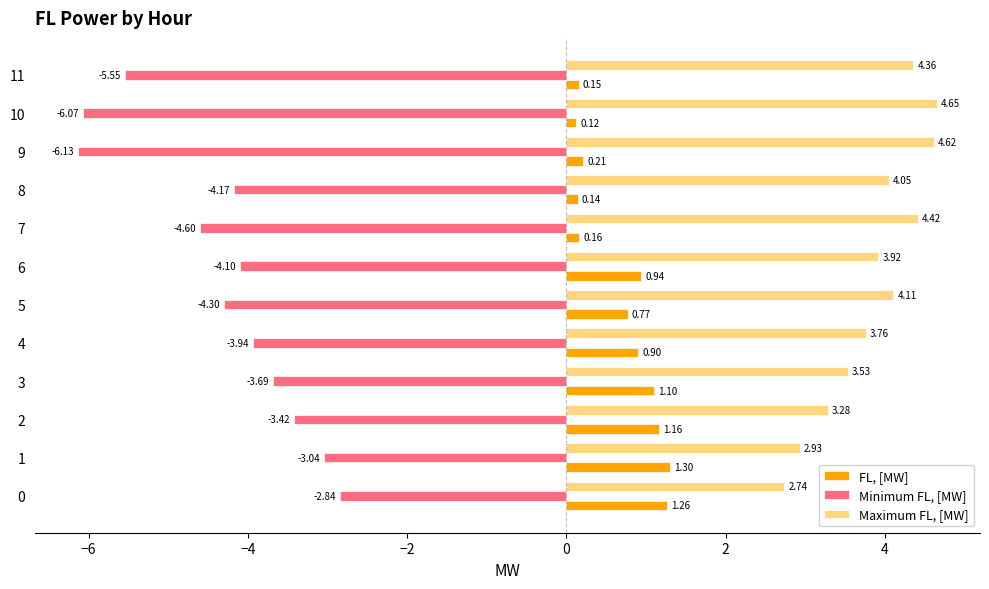

What is the sum of the Minimum FL, [MW] values at 1 and 11?

-8.6